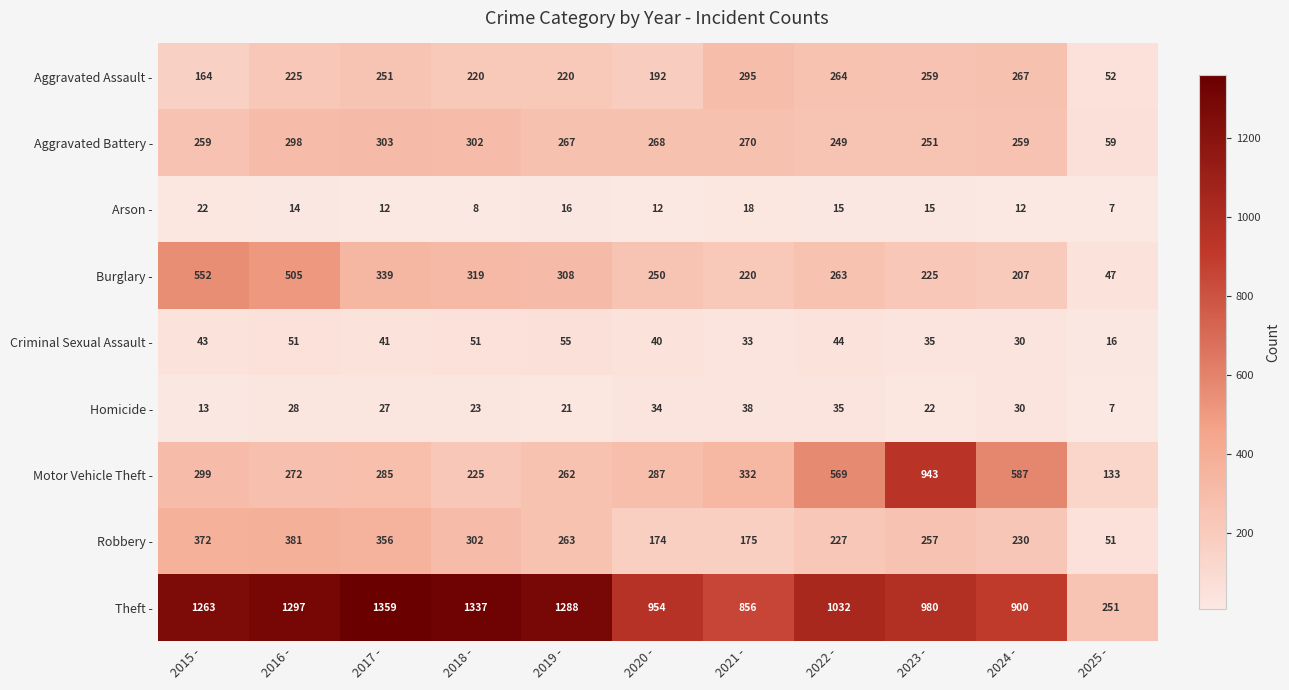

At which category is the sum across all series the highest?

2016 -